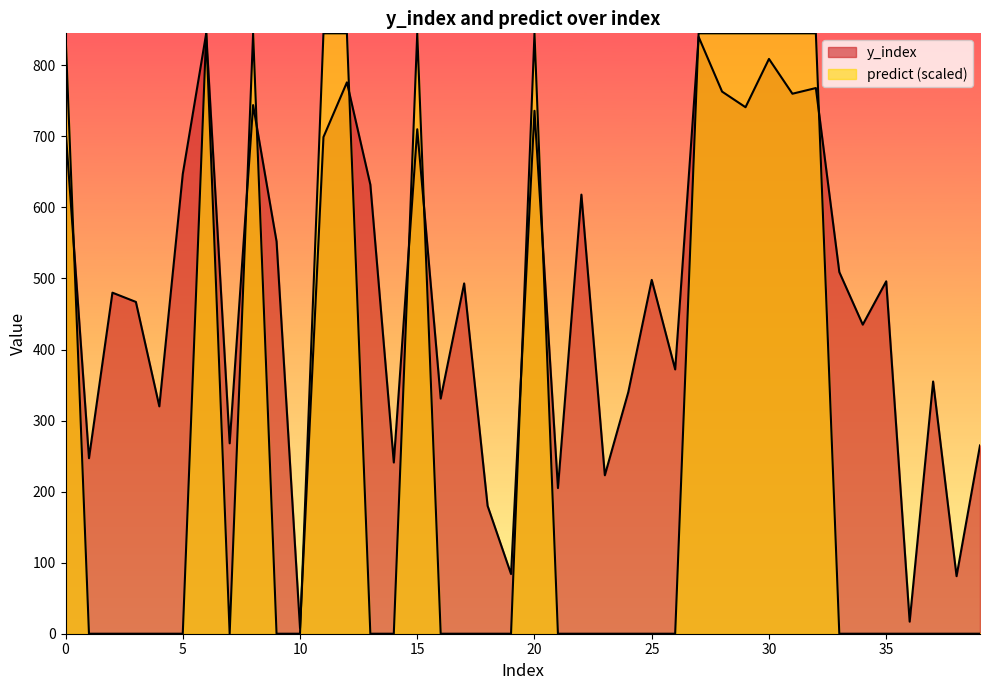

Which category has the lowest value in the y_index series?

10